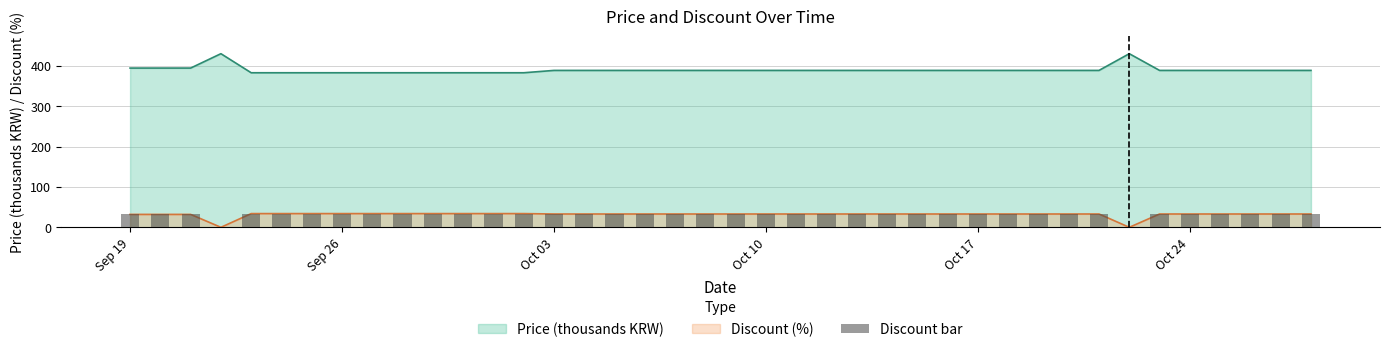

How many values are below 33?

5